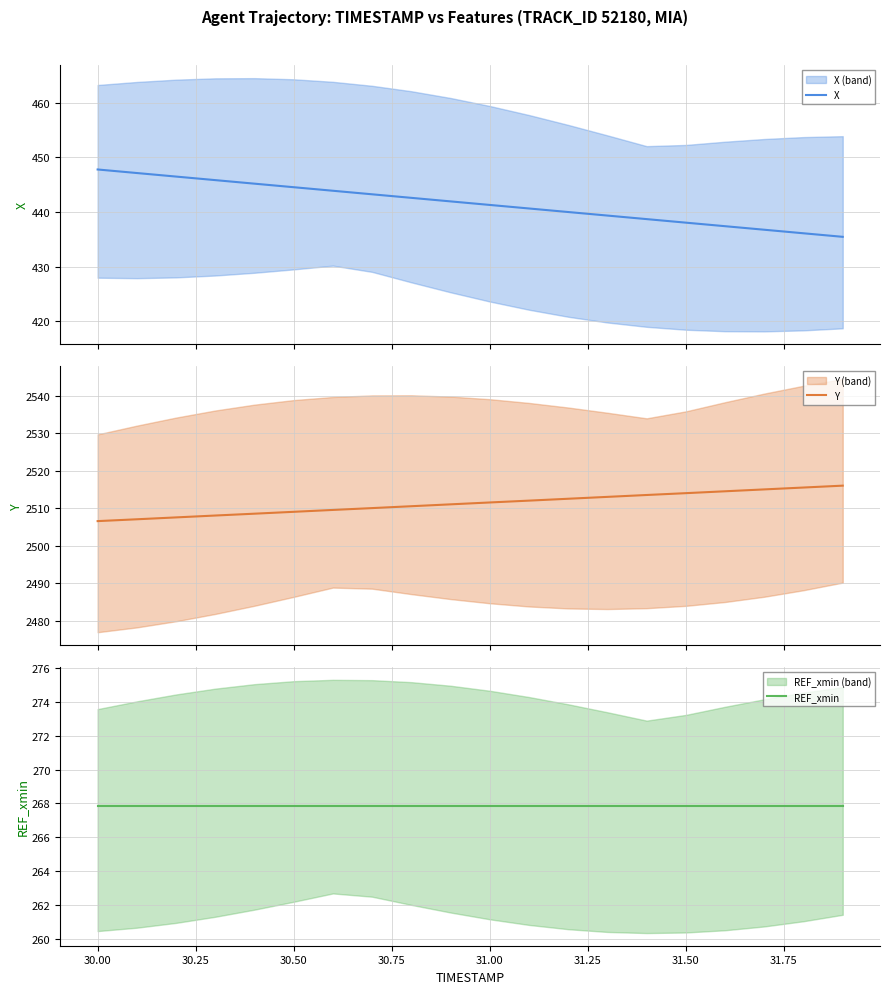

How many series are shown in this chart?

3